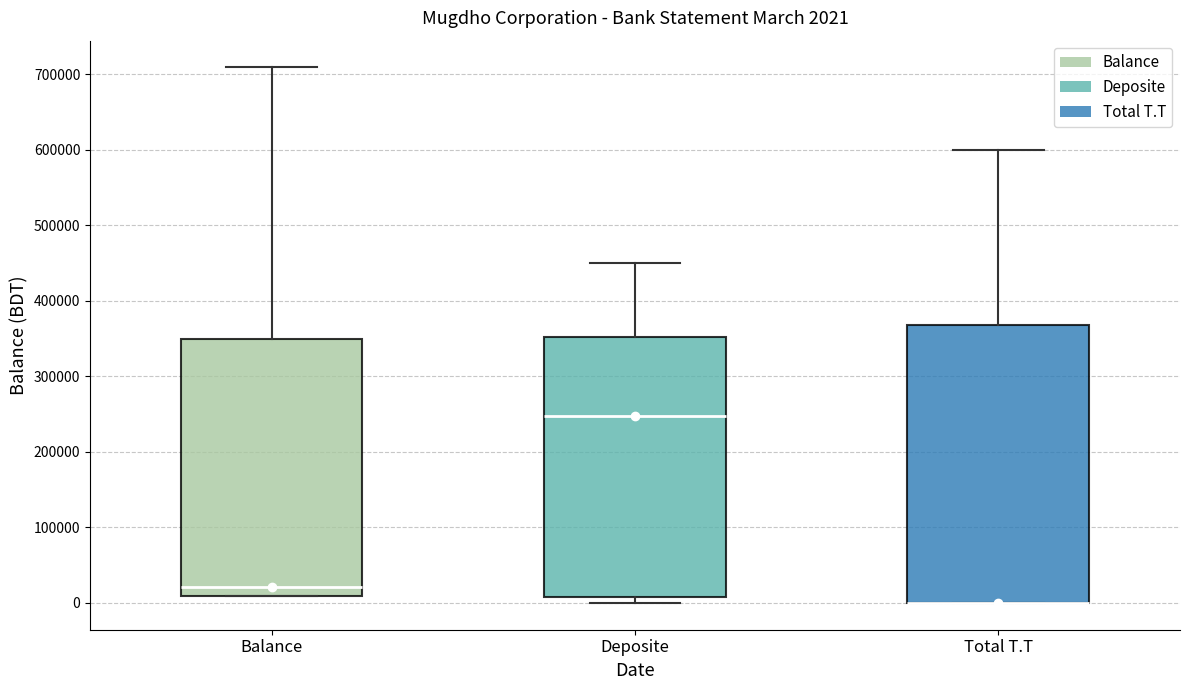

Comparing the boxes themselves (not the whiskers), which one is the tallest?

Total T.T